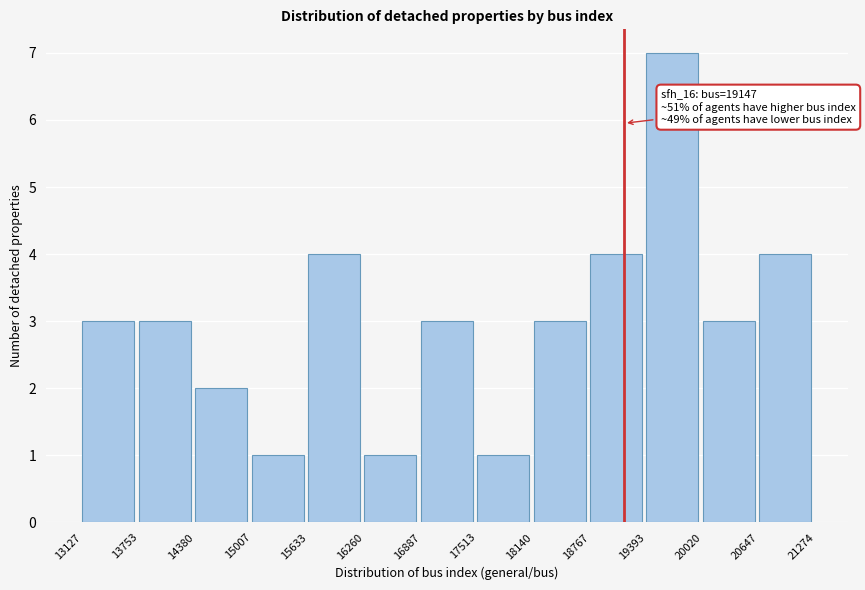

Which range on the x-axis has the tallest bar?

19393 to 20020